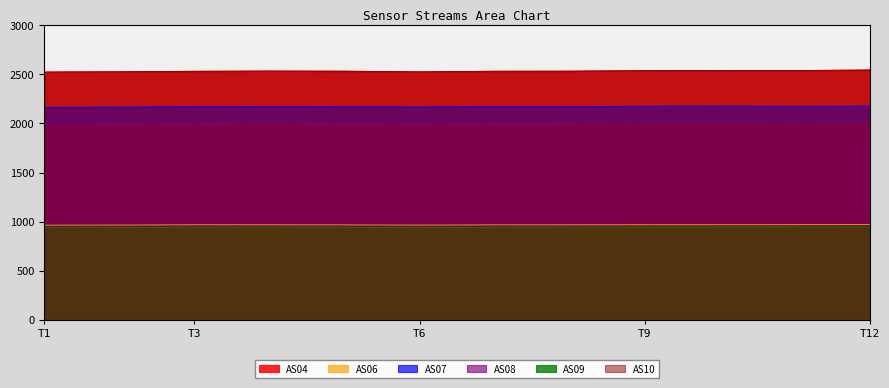

The value of AS09 at T12 is 947.8. True or false?

True